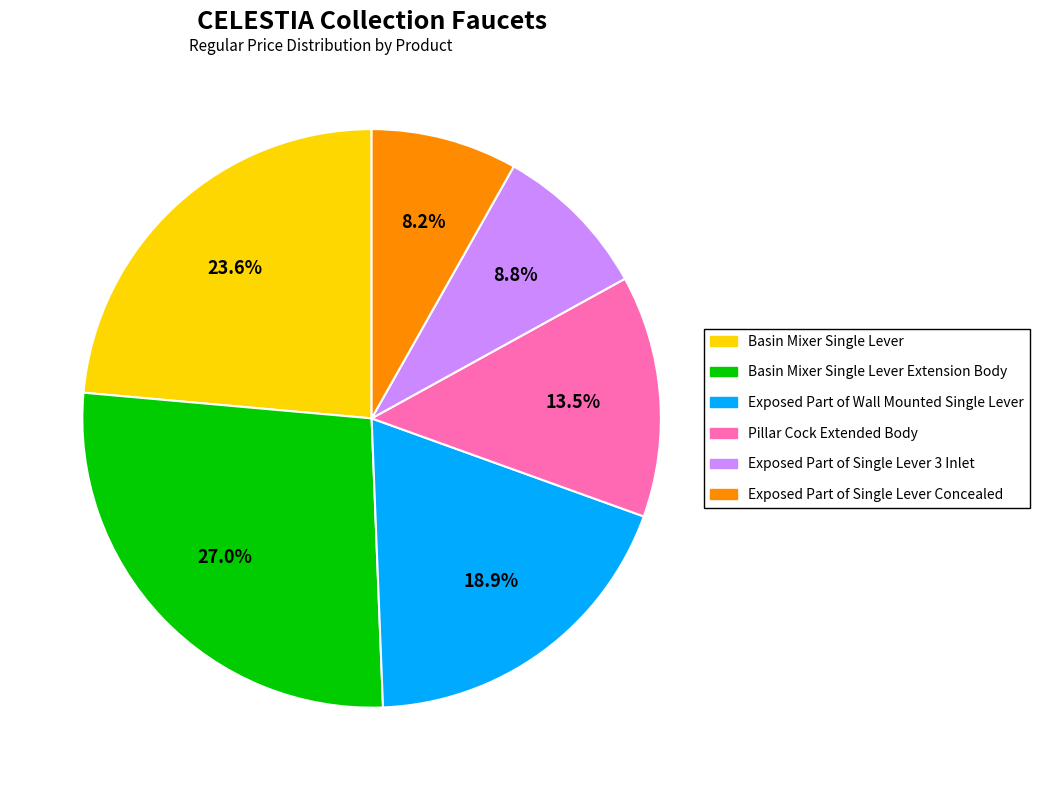

Is there any slice that represents more than half of the pie?

No